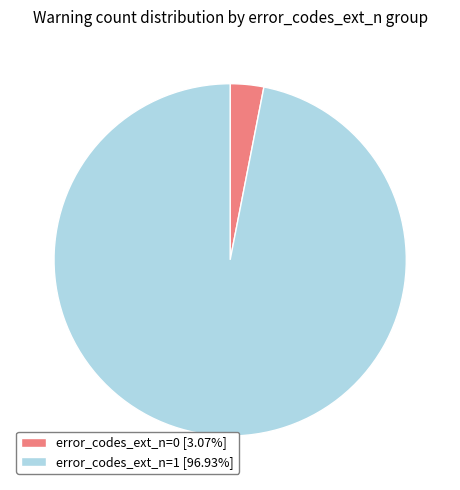

Does error_codes_ext_n=1 [96.93%] account for over 50% of the chart?

Yes